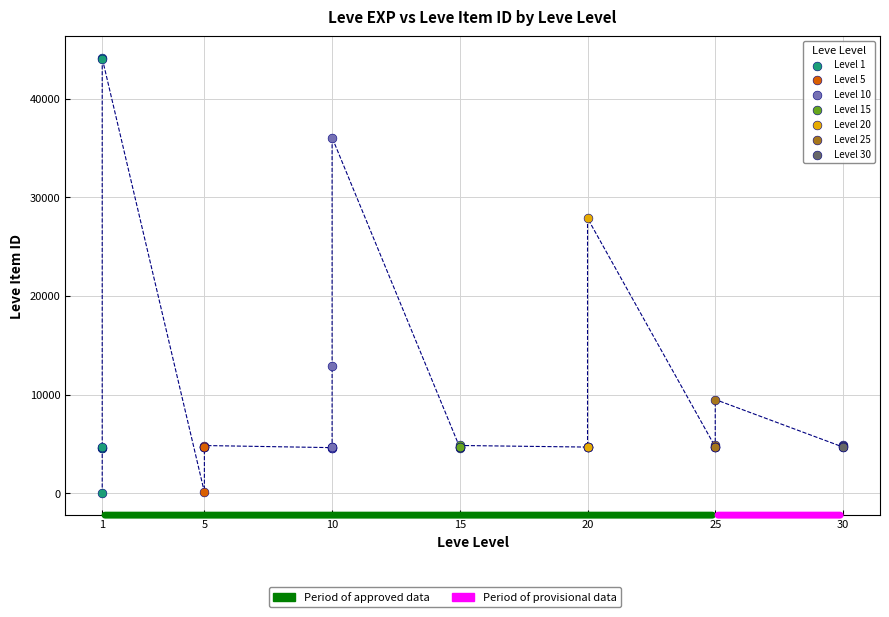

Which series has the largest Y range (max minus min)?

Level 1